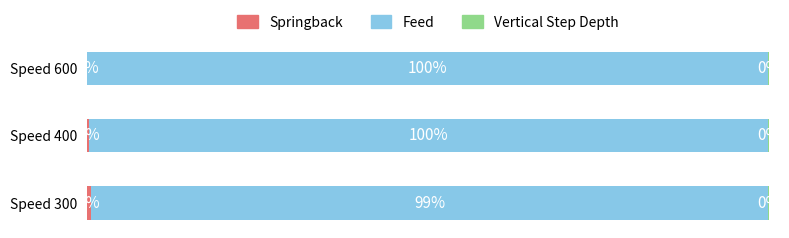

Which series has the widest spread of values?

Springback